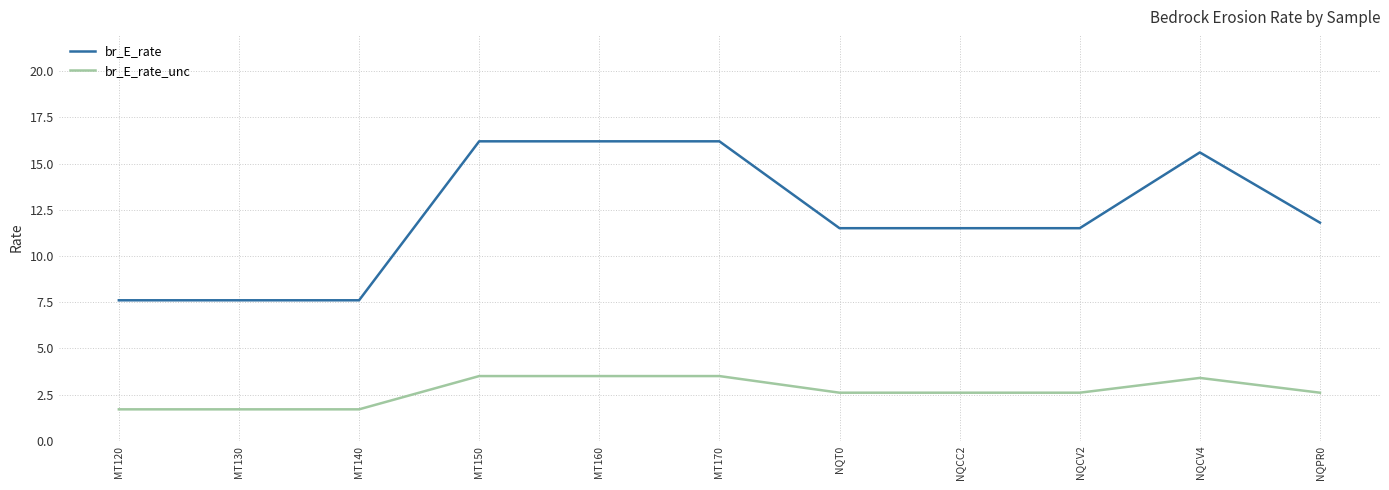

What position from the left is NQCV4?

10